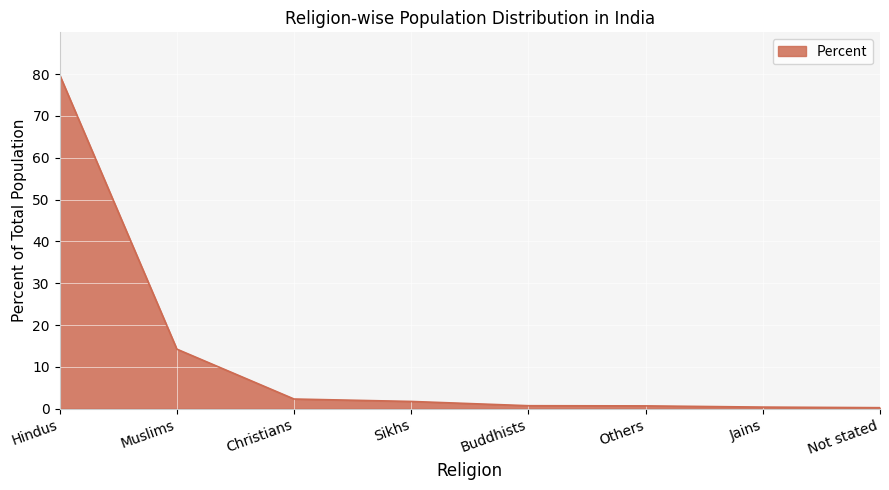

Between Others and Hindus, which is larger?

Hindus